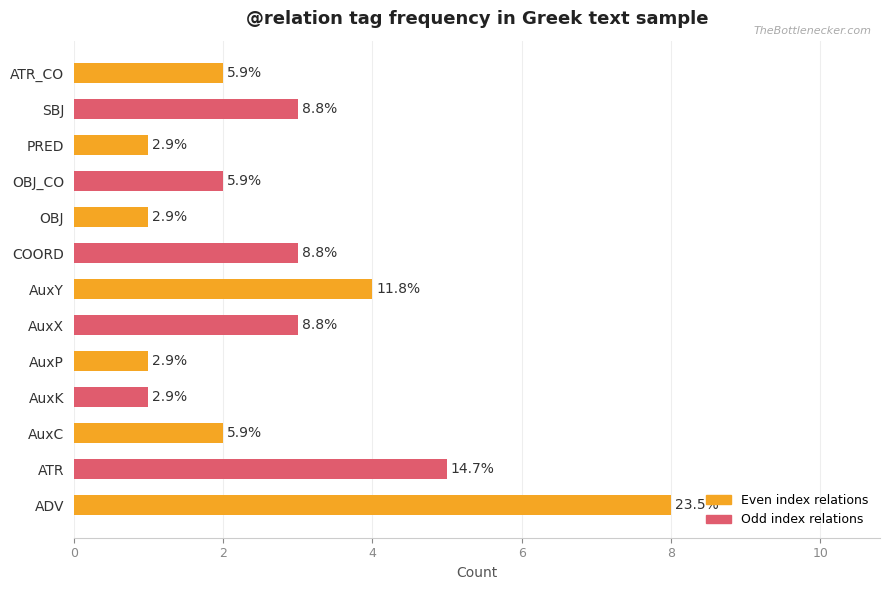

How many bars are there in total?

13